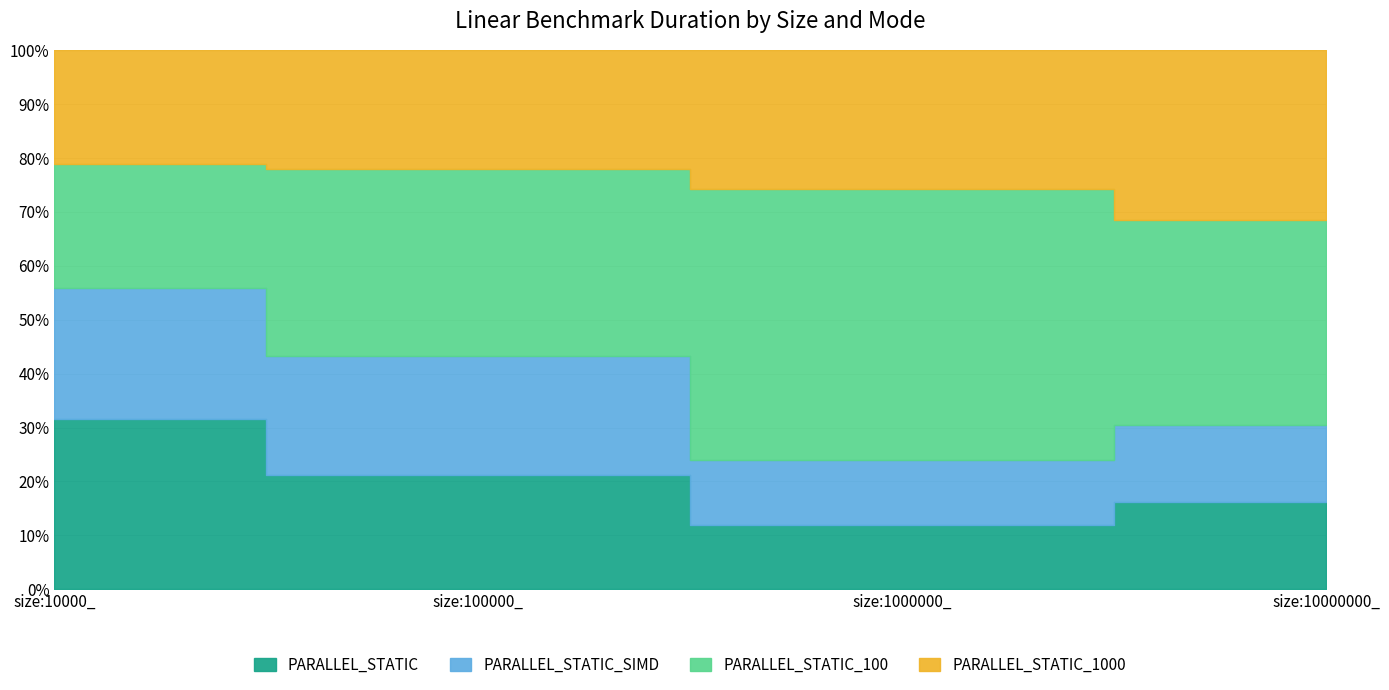

Rank the series by their maximum value, from highest to lowest.

PARALLEL_STATIC_100, PARALLEL_STATIC_1000, PARALLEL_STATIC, PARALLEL_STATIC_SIMD